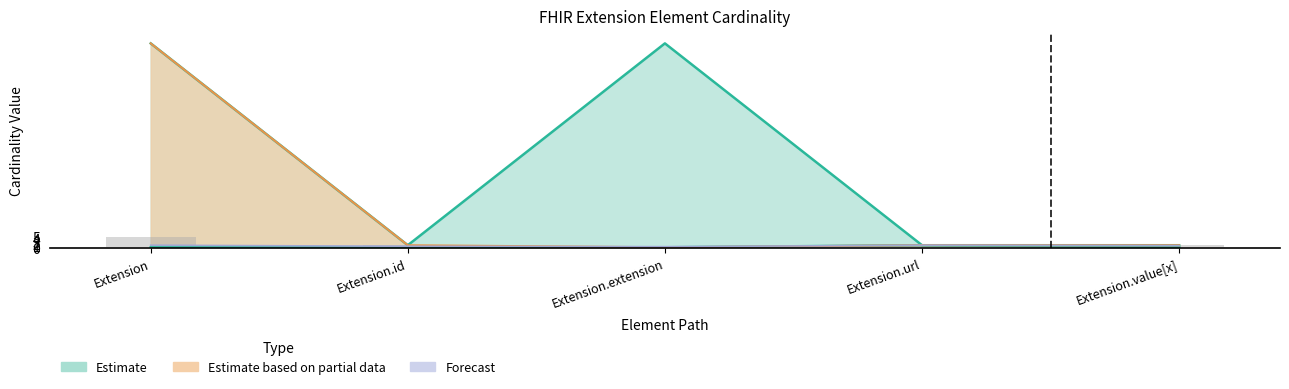

What is the spread (max minus min) of values at Extension?

99